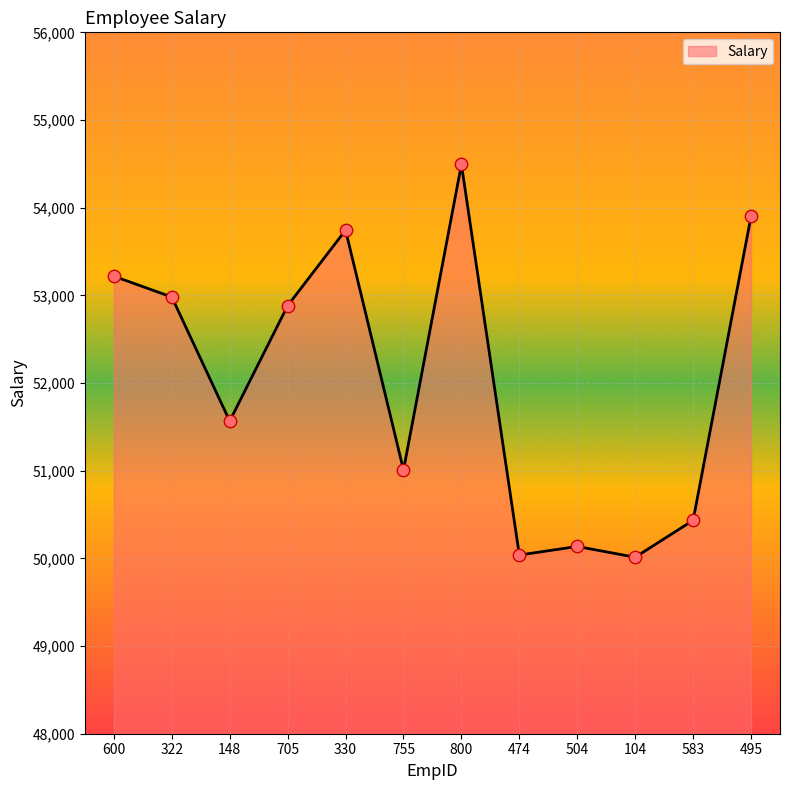

Approximately how many times larger is the value at 705 compared to 600?

1.0